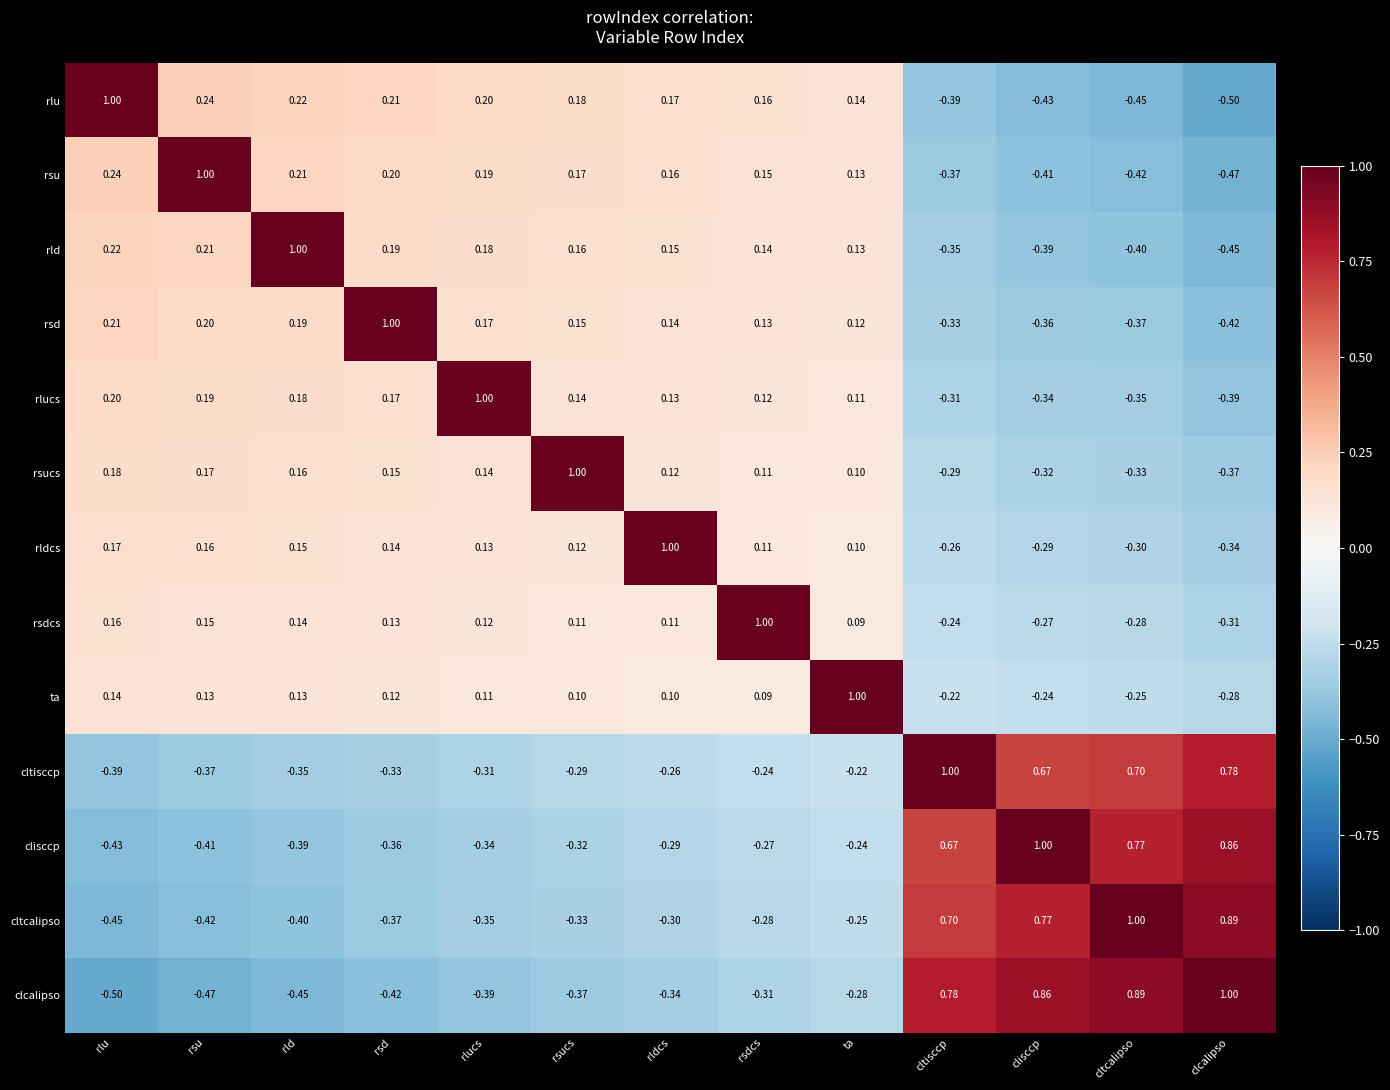

Which category has the lowest value in the ta series?

clcalipso